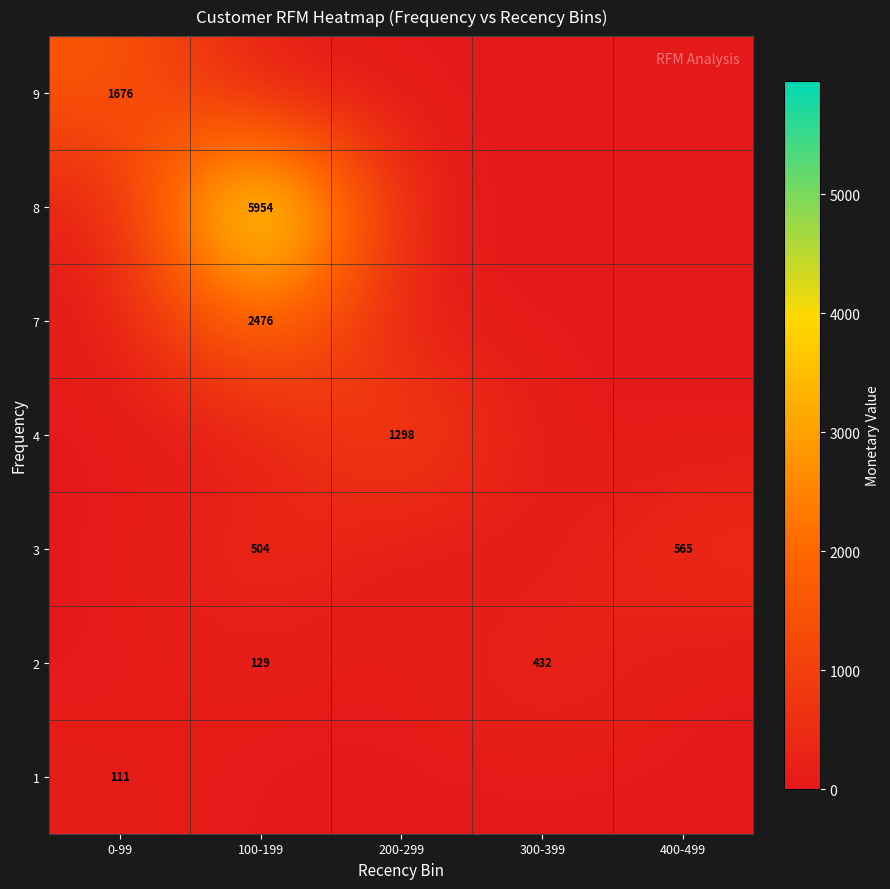

Is it true that 1 equals 25 at 0-99?

False